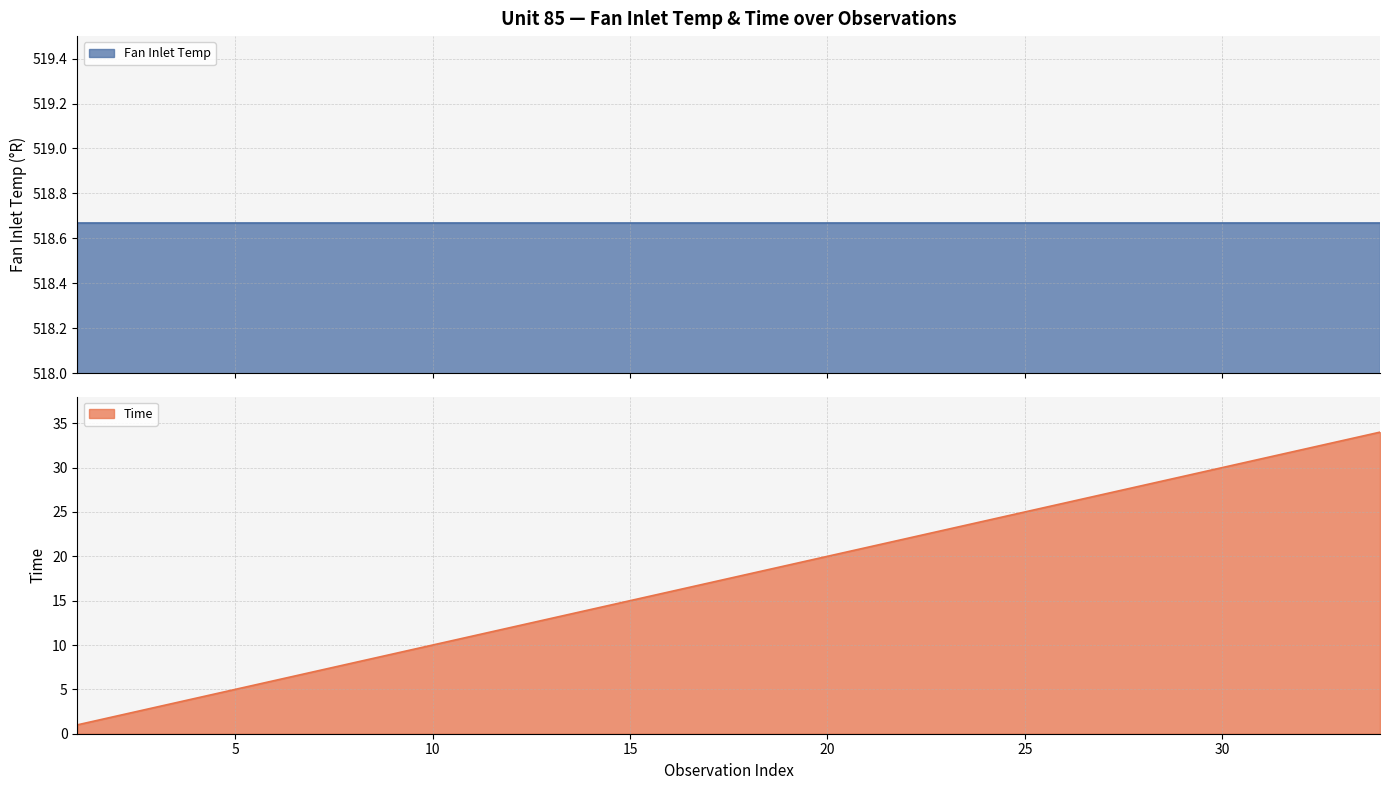

At which label does the data first exceed 18?

19